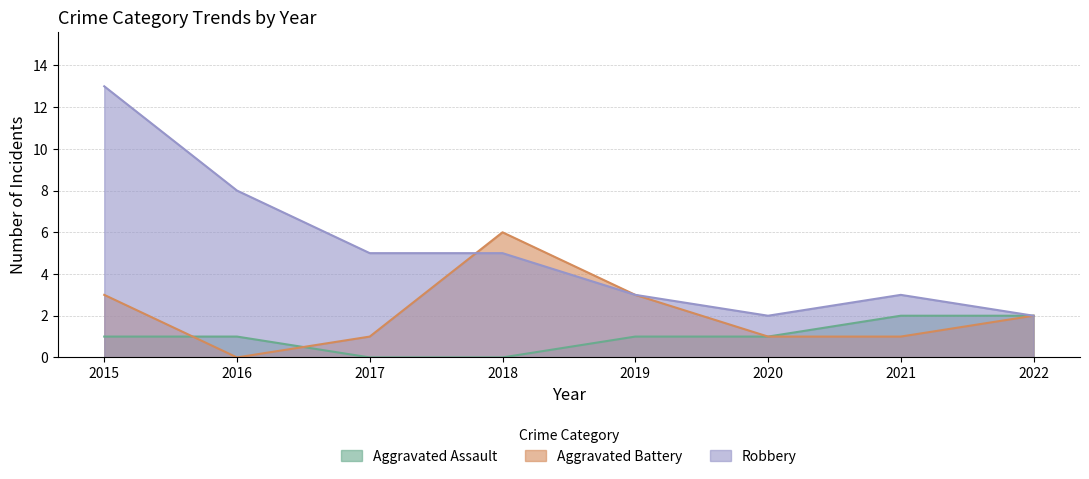

Which category has the highest value across all series?

2015